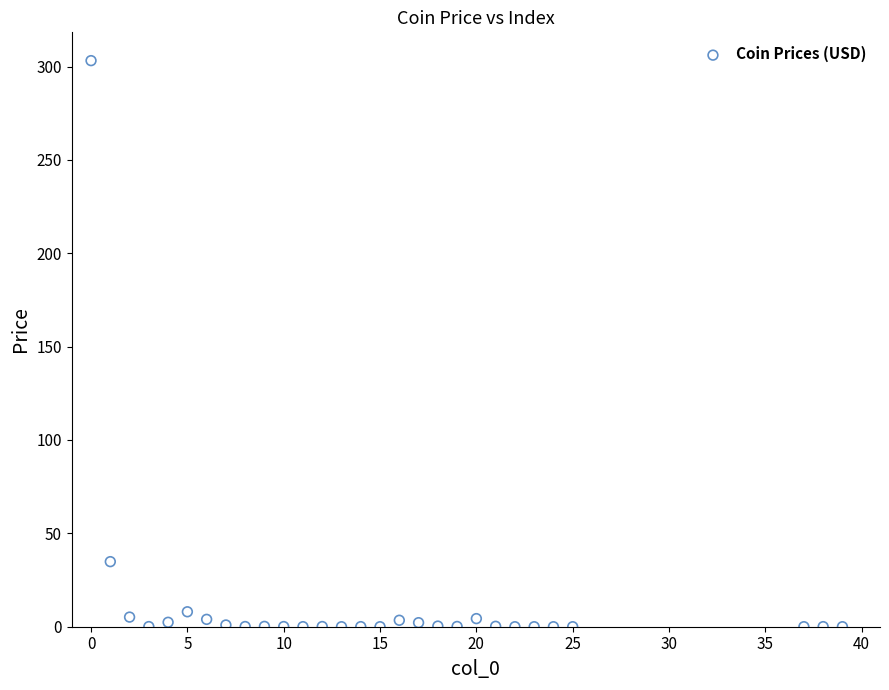

What is the range of Y values (max minus min)?

303.1